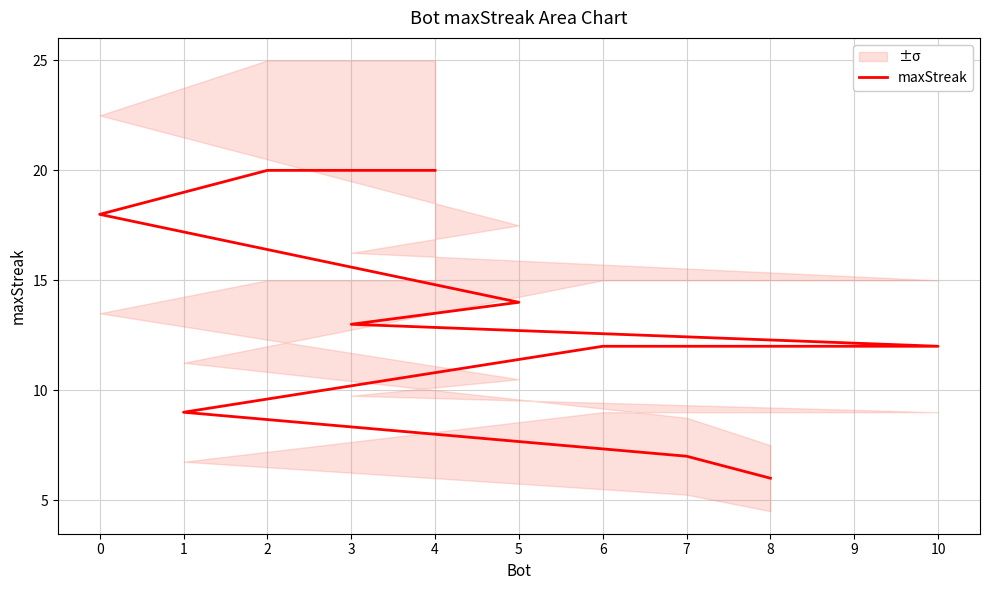

Count the number of categories in the chart.

11